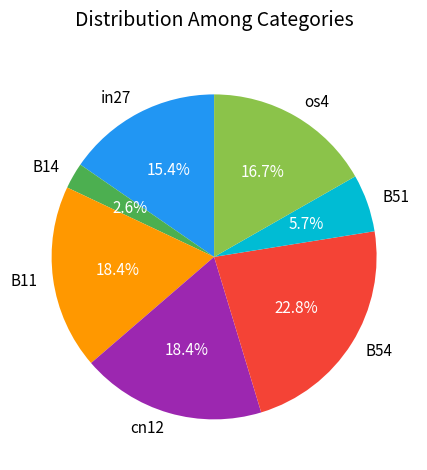

Which has a higher value, B11 or B51?

B11